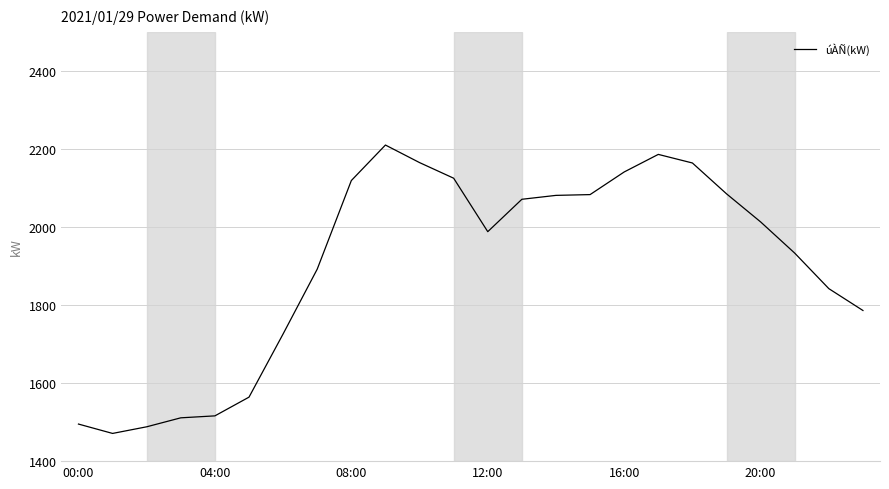

What is the difference between the maximum and minimum values?

739